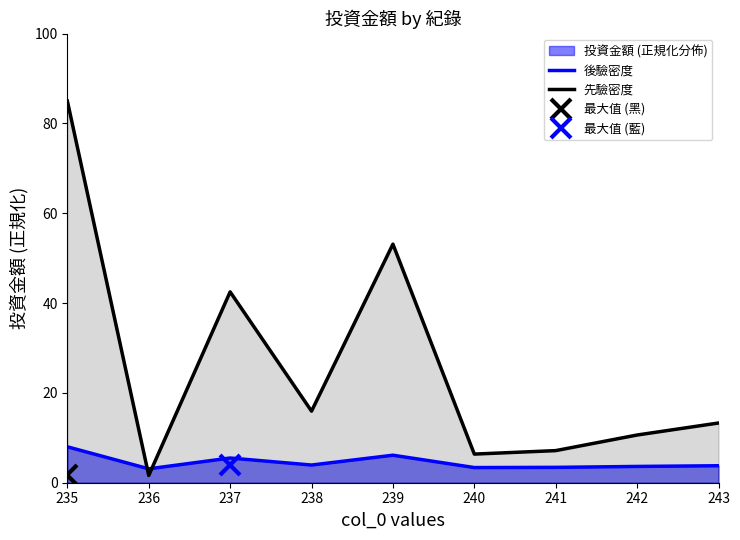

At which label does 後驗密度 reach its minimum?

236